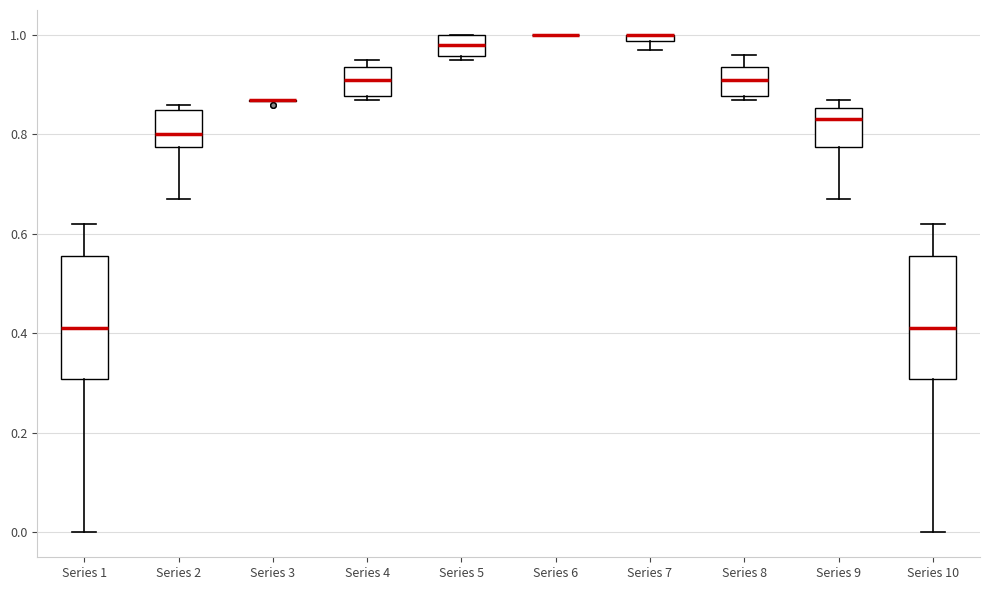

Where is the upper edge of the box for Series 7 on the y-axis? The values are not printed on the chart, so give them approximately, as read against the axis.

1.00